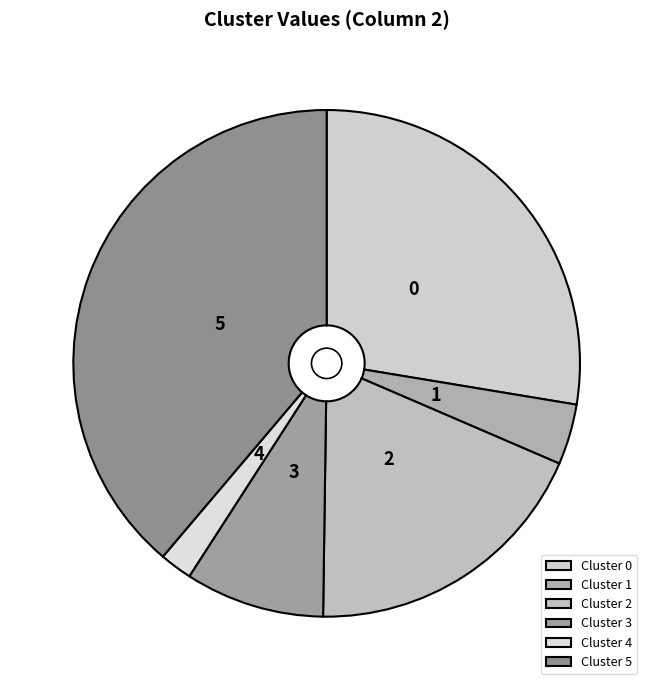

Count the number of slices in the pie.

6